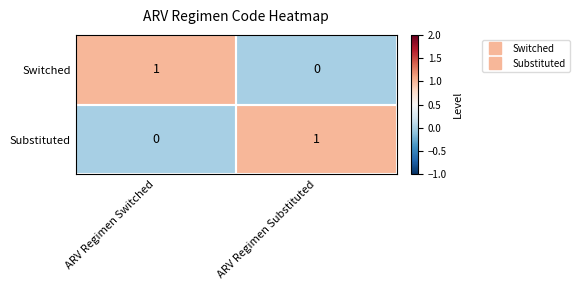

What is the difference between the highest and lowest values at ARV Regimen Substituted?

1